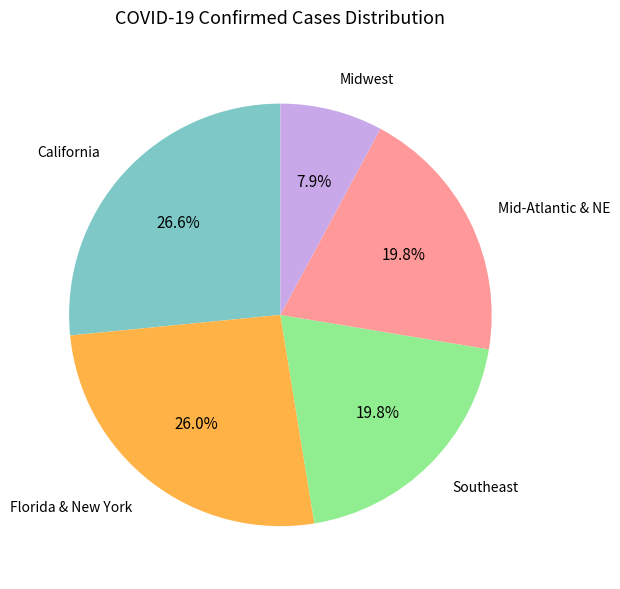

Is there any slice that represents more than half of the pie?

No